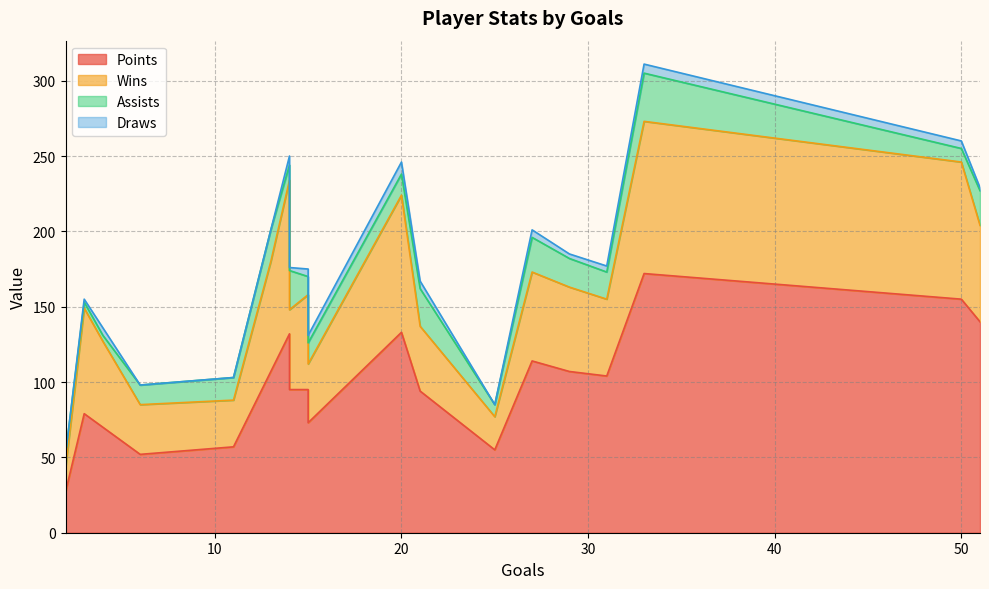

The value of assists at Вова is 8. True or false?

False